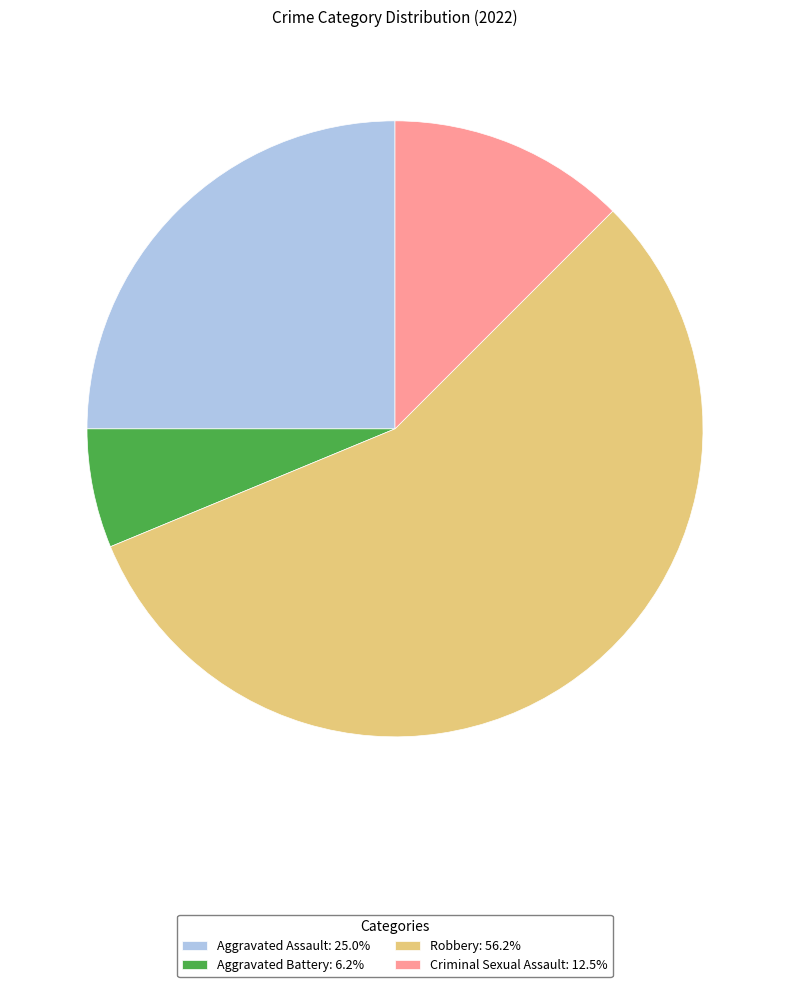

How many segments does this pie chart have?

4